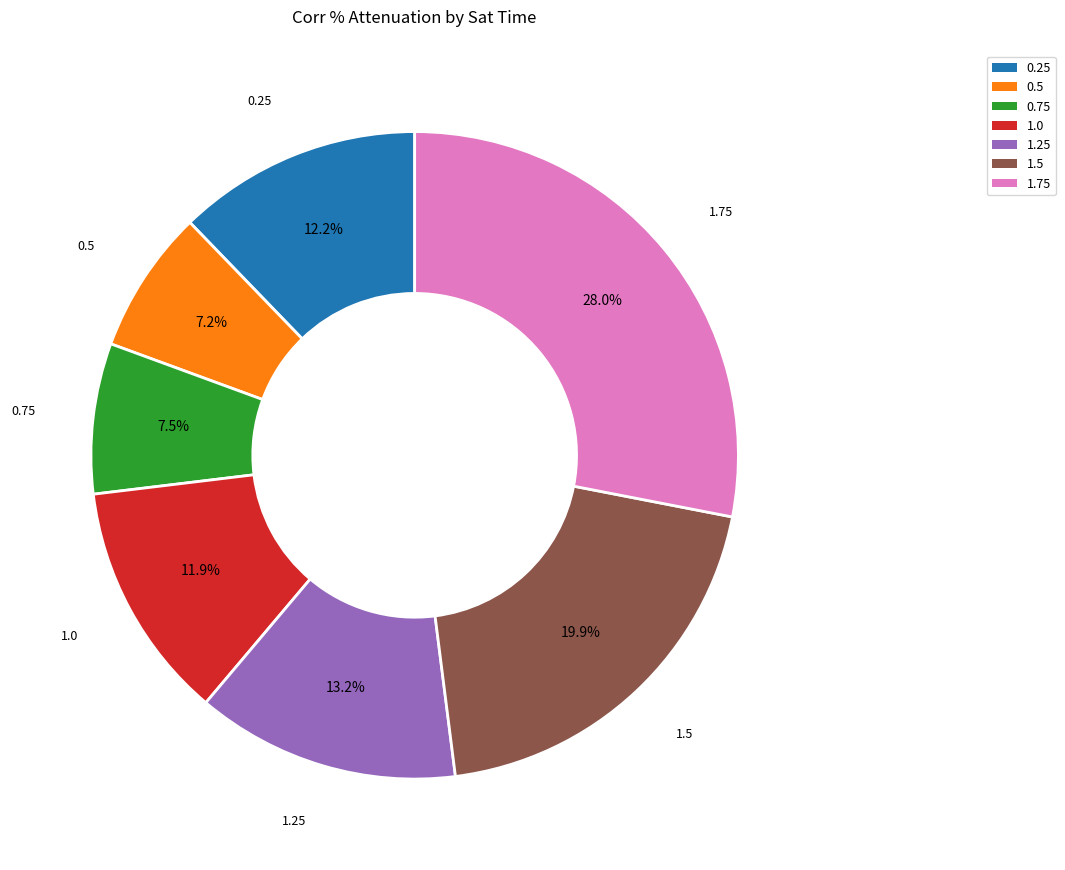

Does any single category account for the majority?

No